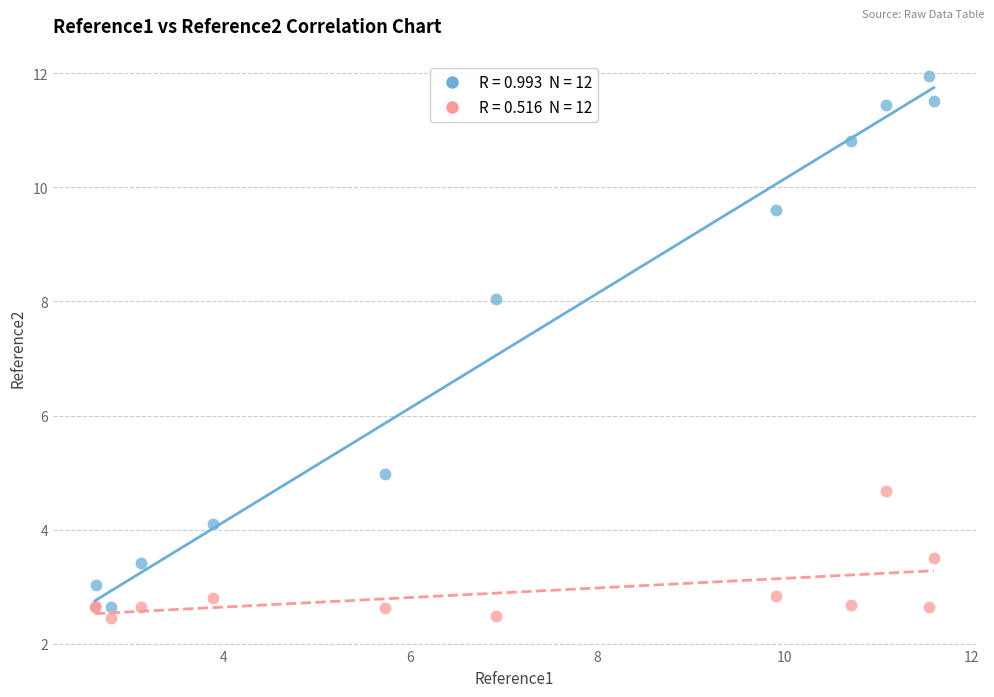

Across all series, what Y value is closest to 7?

8.0